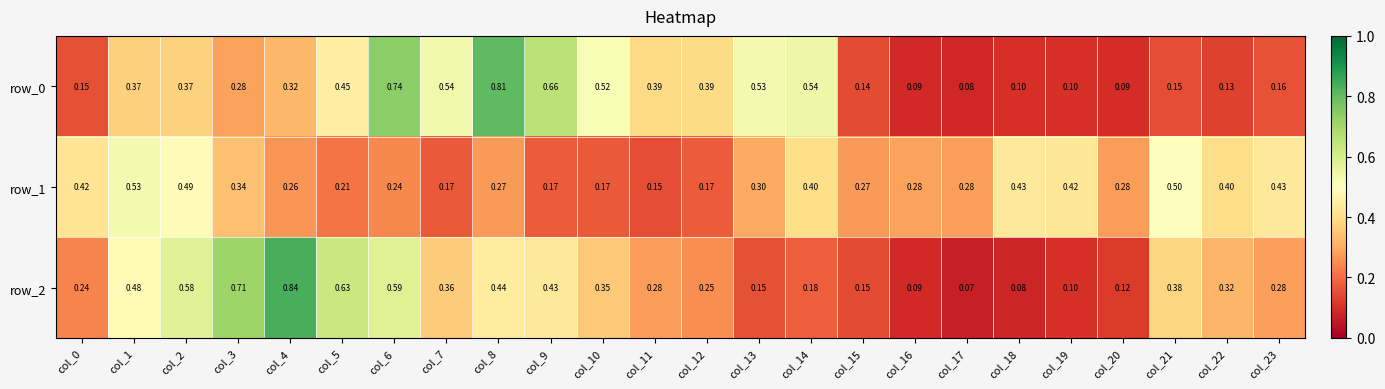

Which has a higher value, col_18 or col_21?

col_21